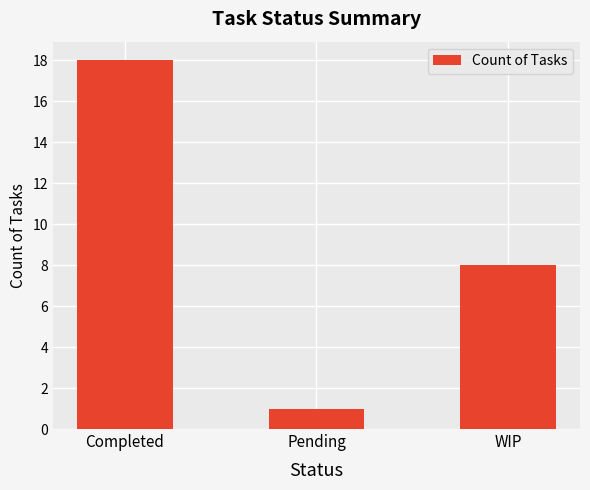

Reading right to left, list all the values displayed in this chart.

WIP=8	Pending=1	Completed=18